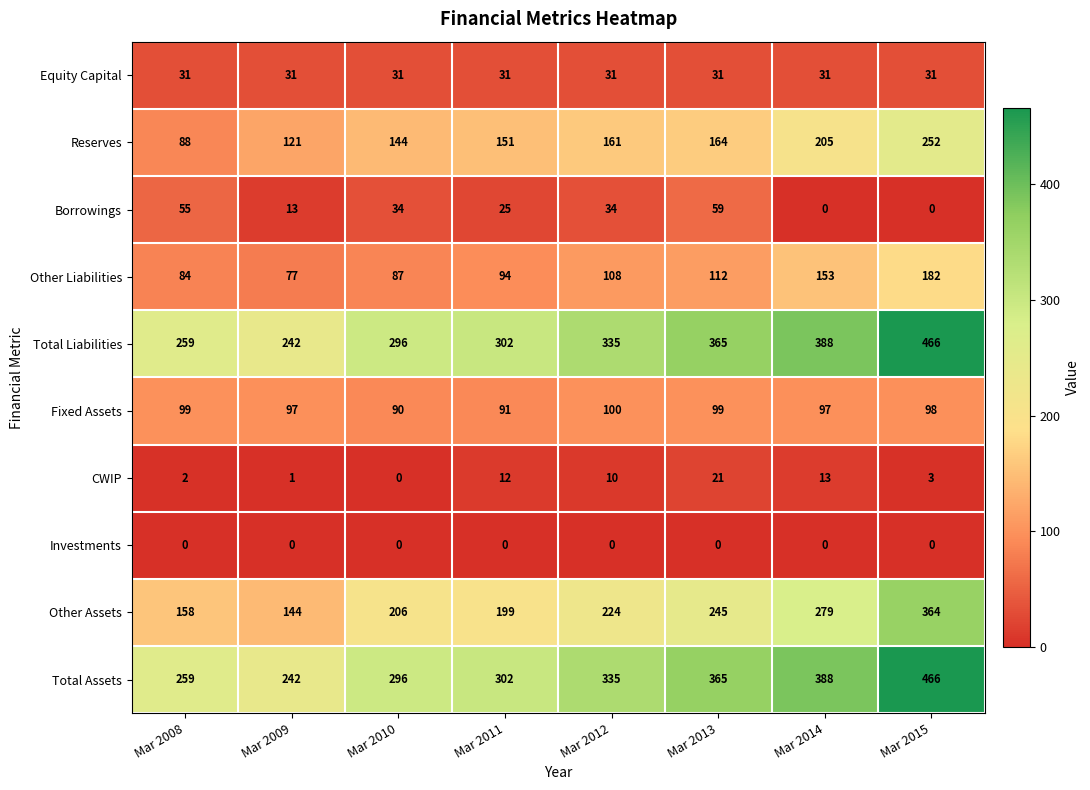

At which label is Total Assets closest to 354?

Mar 2013